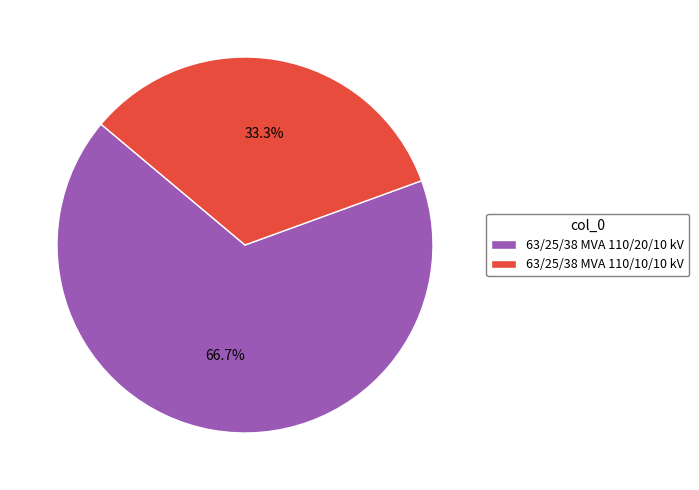

Which category has the smallest portion of the pie?

63/25/38 MVA 110/10/10 kV